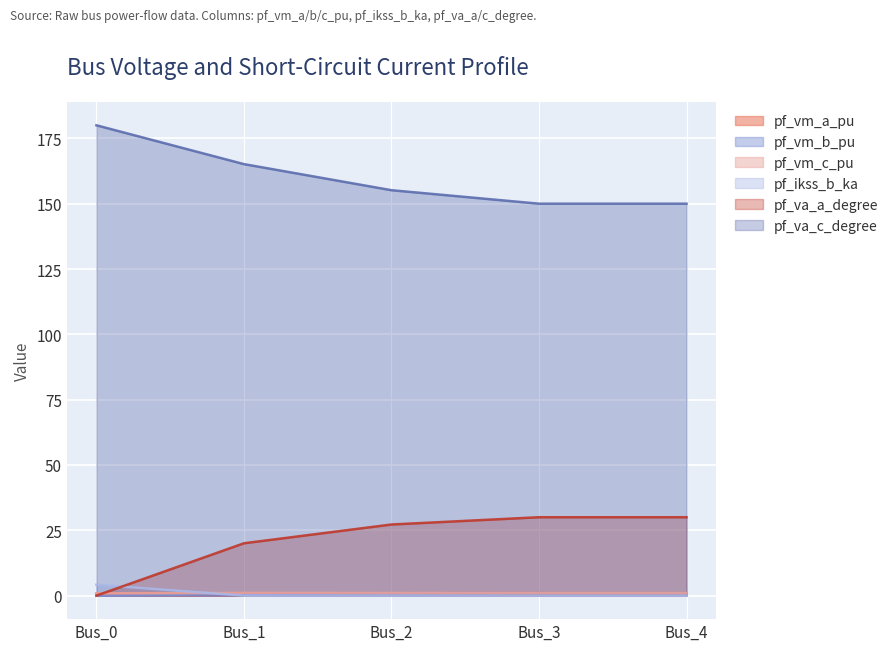

What is the value of the pf_vm_c_pu point at the 1st from the left?

0.9